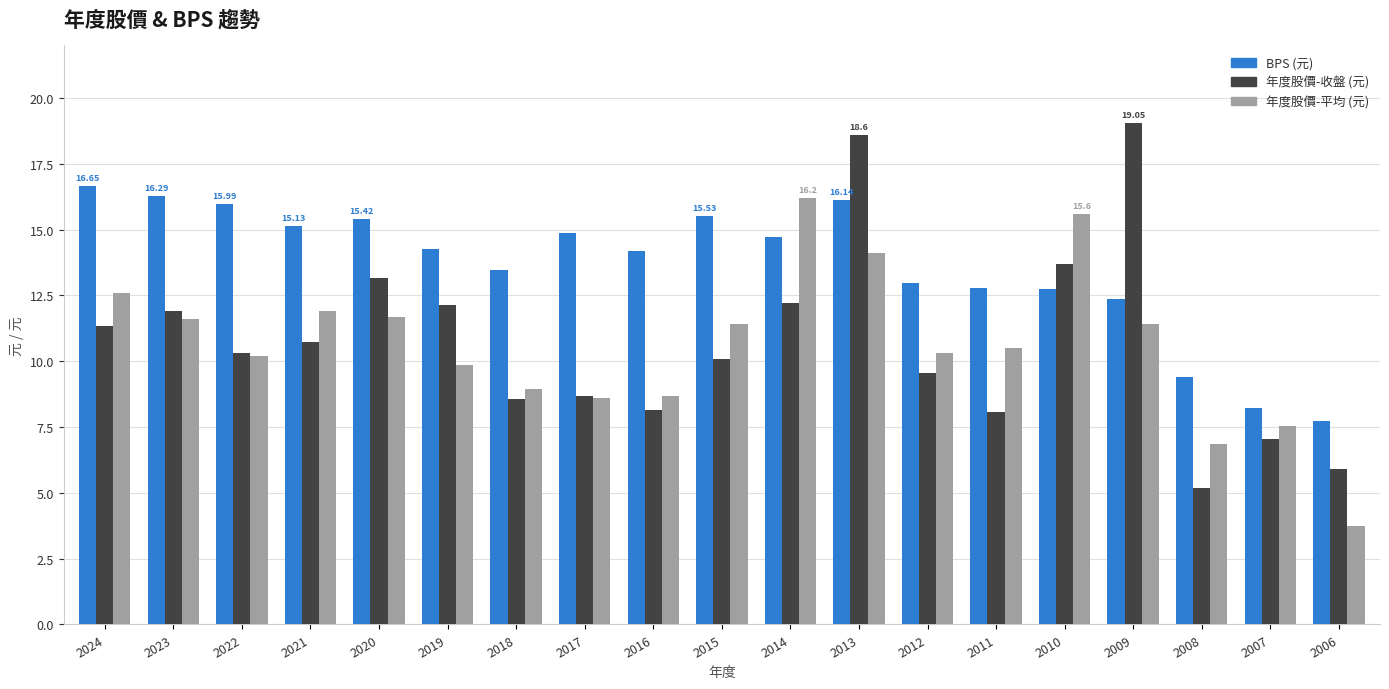

What is the spread (max minus min) of values at 2019?

4.4